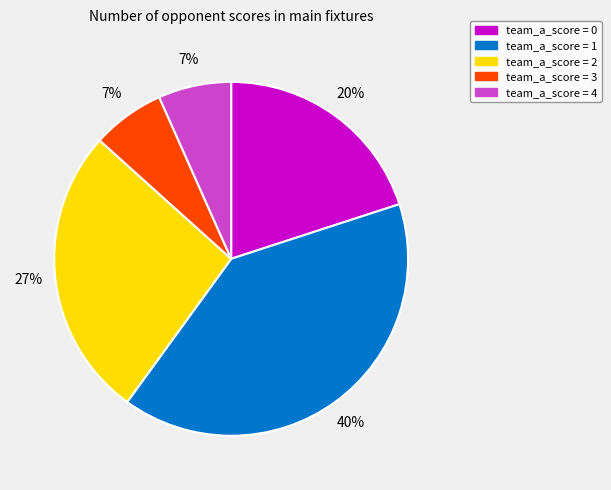

Which slice is the largest?

team_a_score = 1